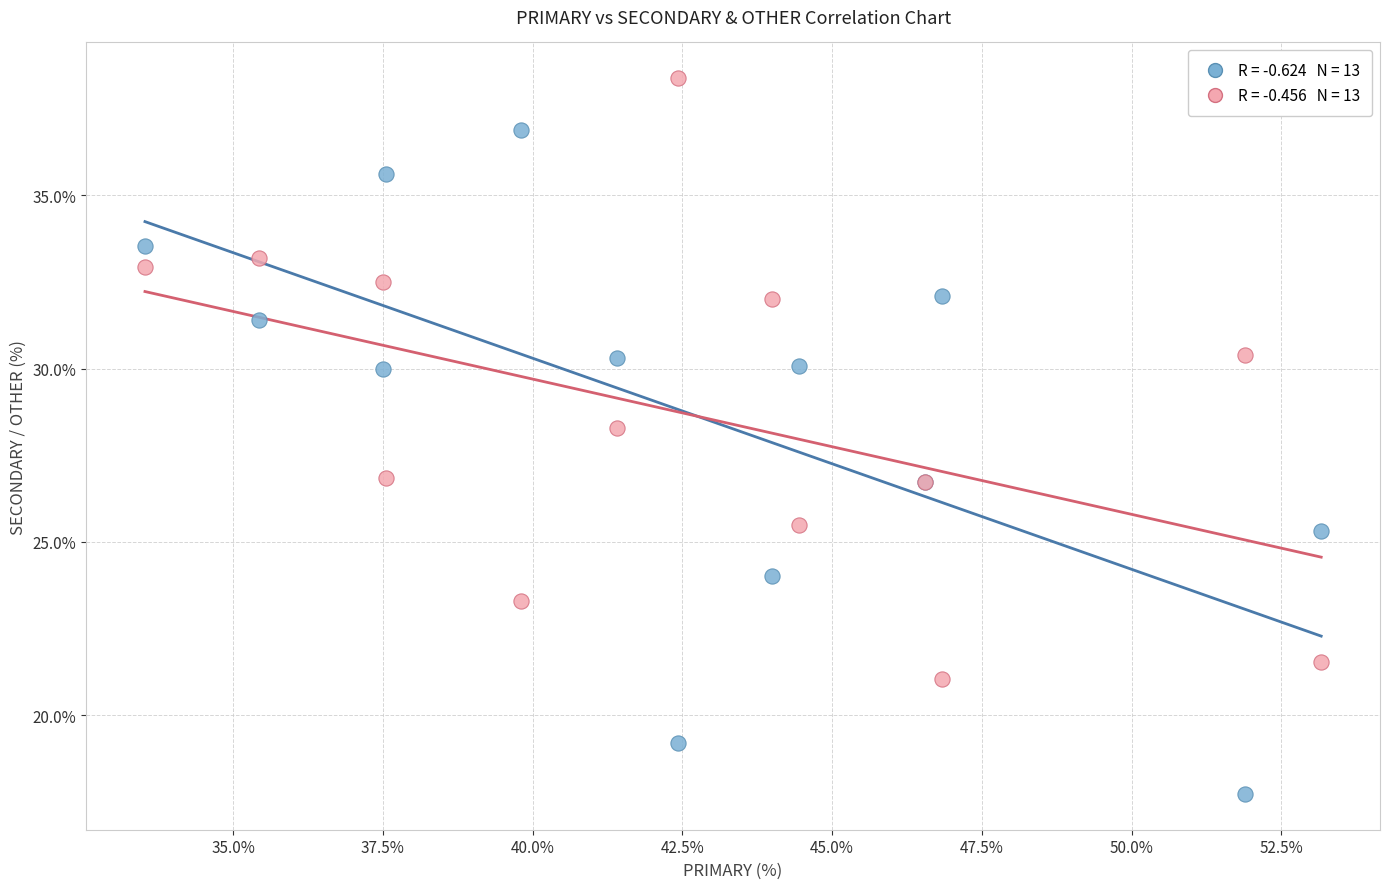

Across all series, what Y value is closest to 28?

28.3